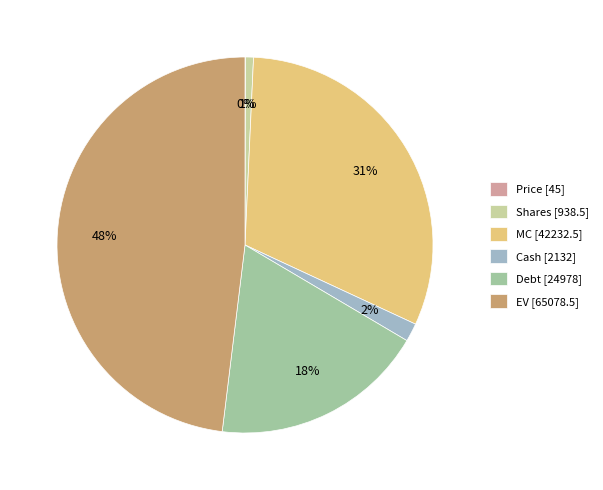

Is Debt the majority of the pie?

No